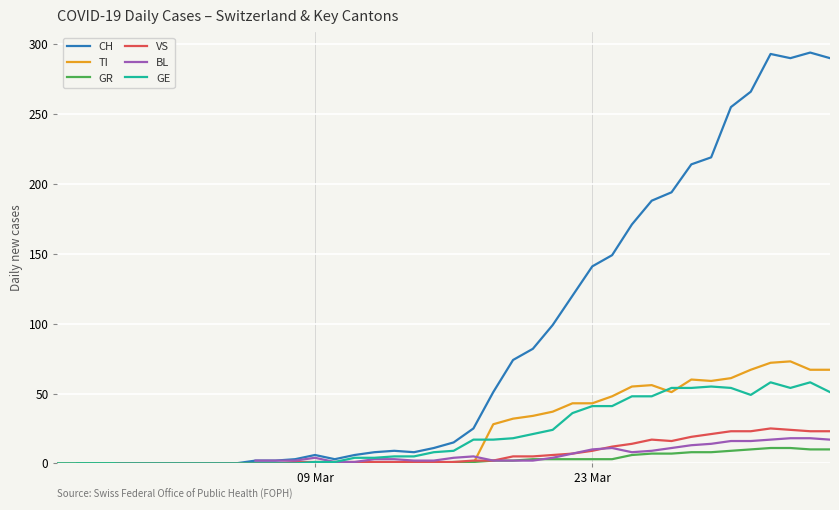

What is the maximum value for GE?

58